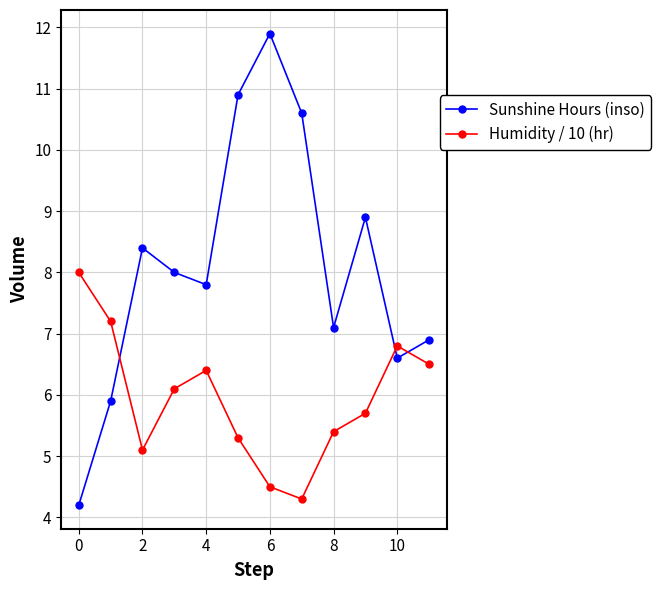

Rank the series by their average value, from highest to lowest.

Sunshine Hours (inso), Humidity / 10 (hr)